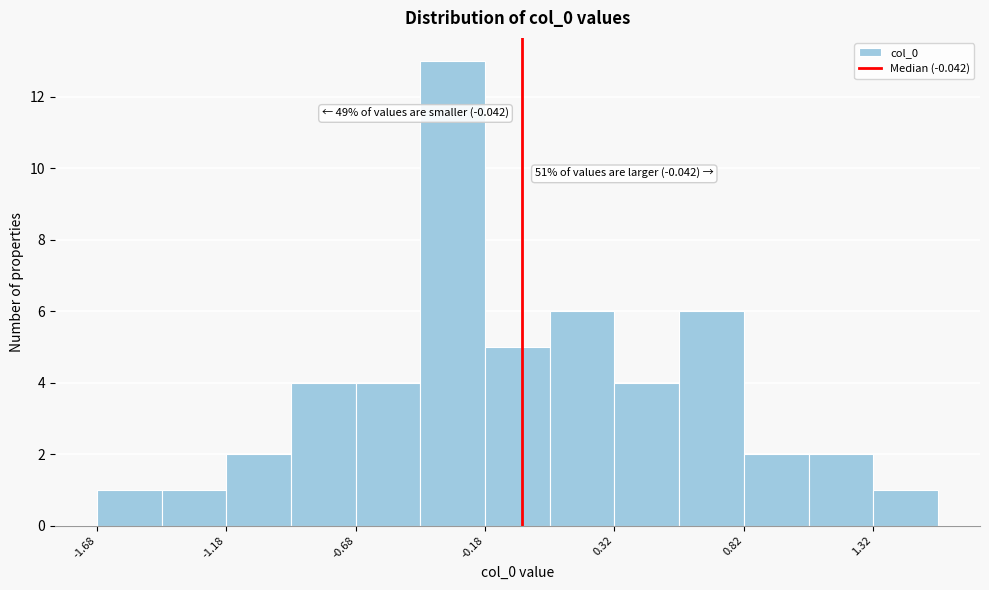

Which range on the x-axis has the tallest bar?

-0.45 to -0.20